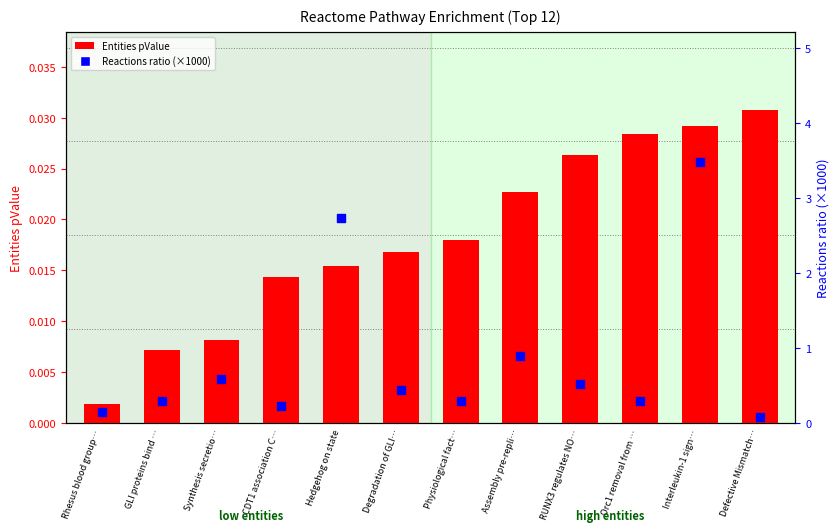

Which series reaches the maximum Y coordinate?

Reactions ratio (×1000)